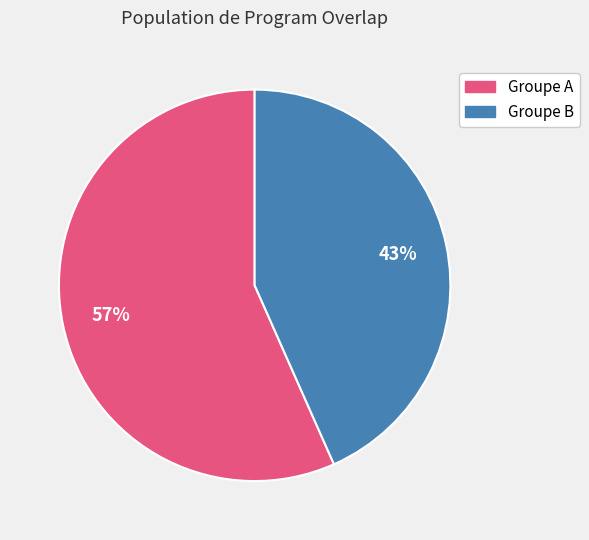

Count the number of slices in the pie.

2